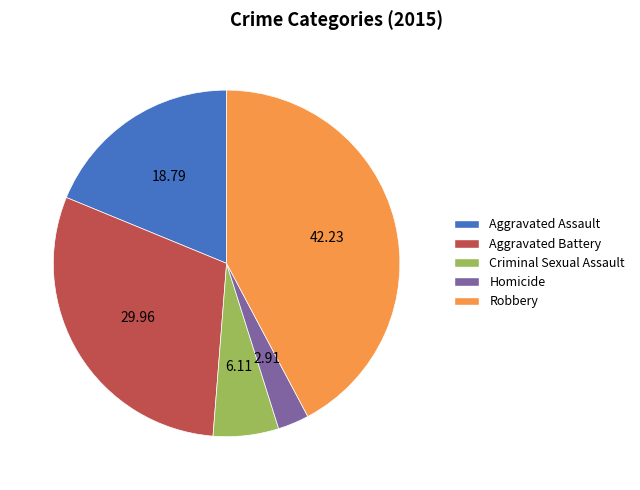

How many slices are in this pie chart?

5